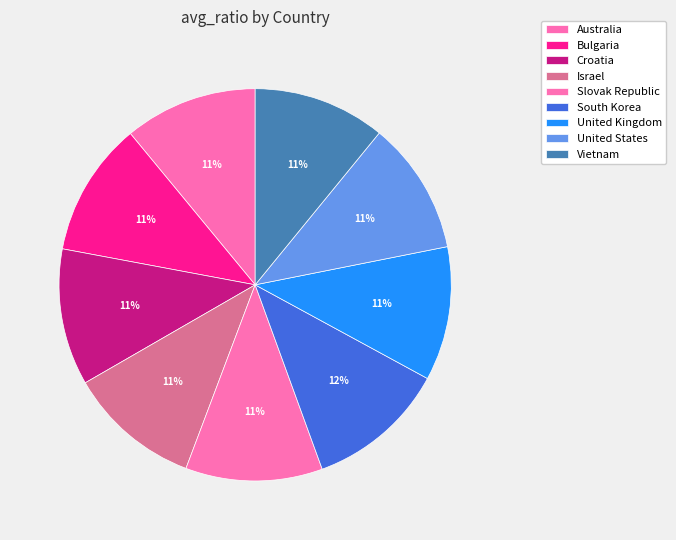

What is the largest slice in the pie chart?

South Korea